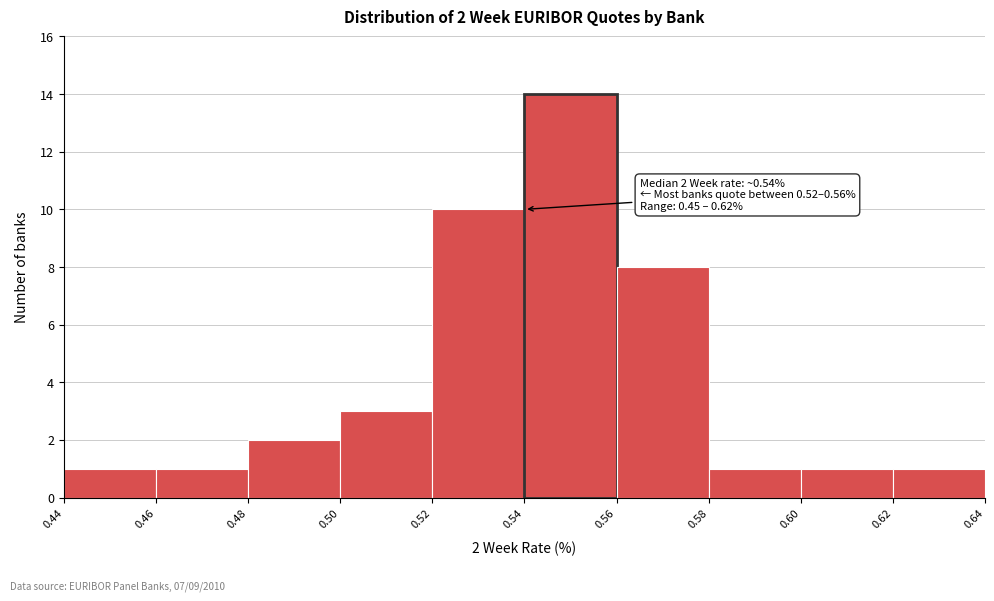

Over which range of the x-axis is the bar tallest?

0.54 to 0.56